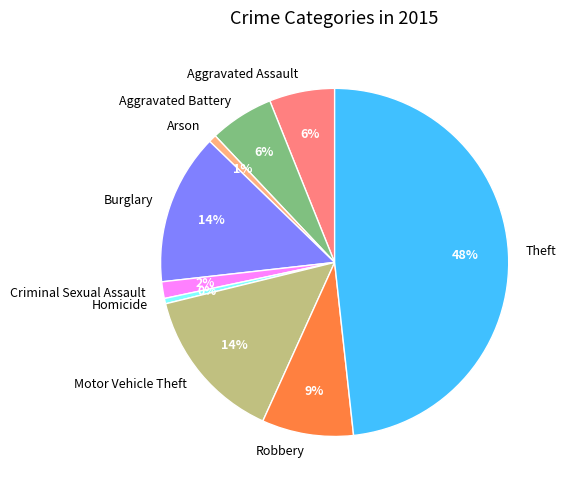

What is the largest slice in the pie chart?

Theft